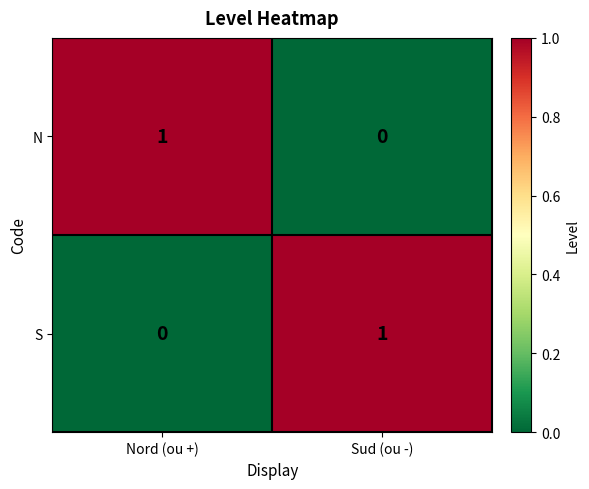

At which label is N closest to 0?

Sud (ou -)